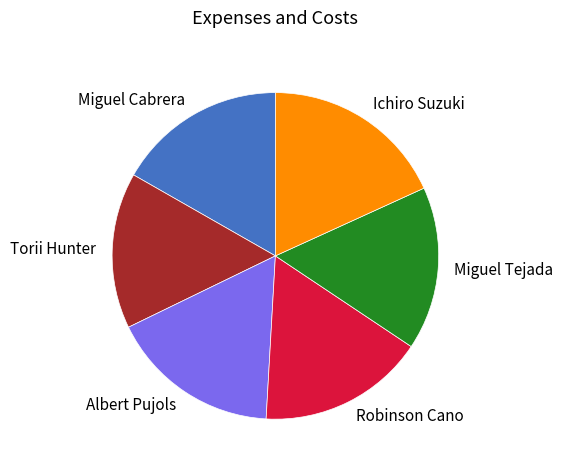

Which category has the smallest portion of the pie?

Torii Hunter